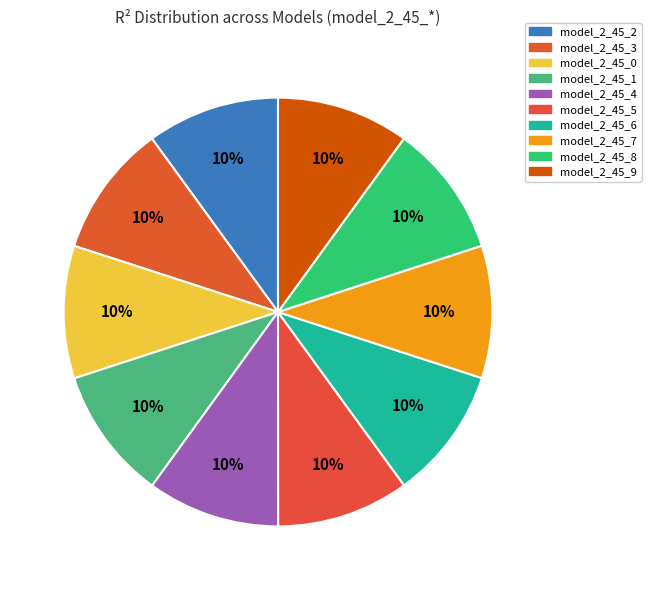

What is the smallest slice in the pie chart?

model_2_45_9